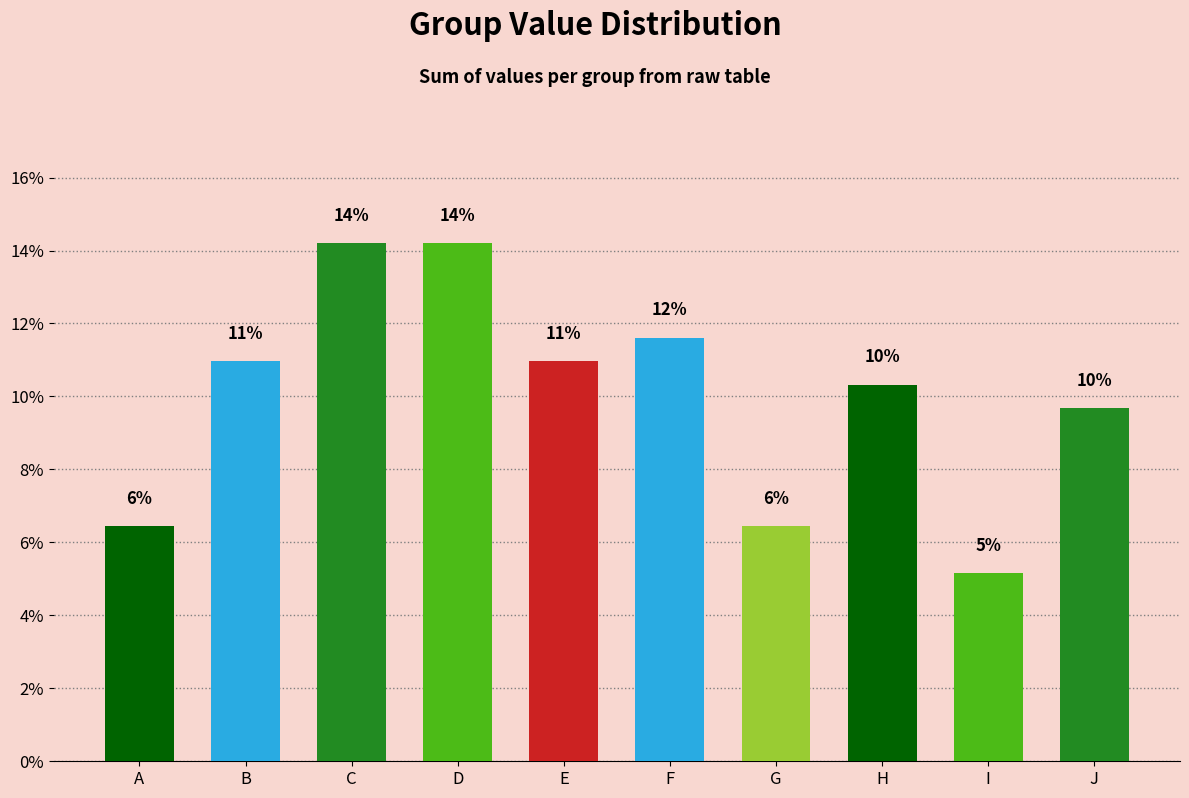

Rank the categories by value from lowest to highest.

I, A, G, J, H, B, E, F, C, D